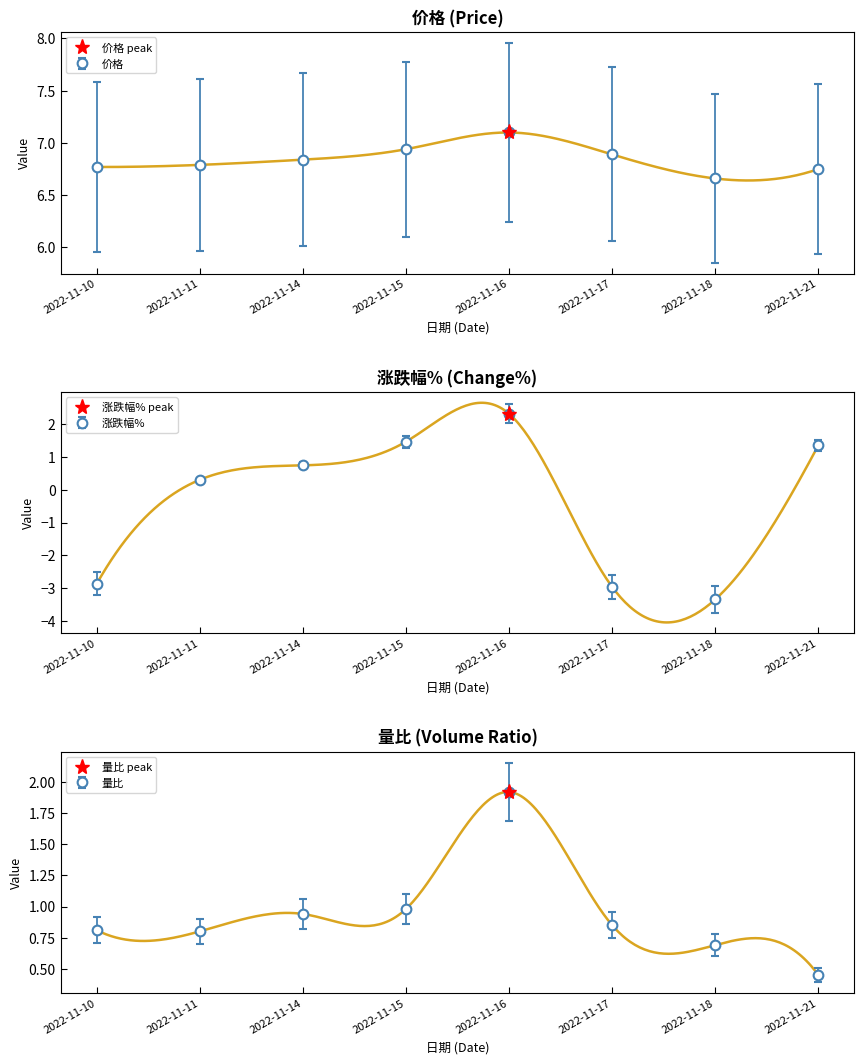

True or false: 价格 and 量比 intersect in this chart.

False